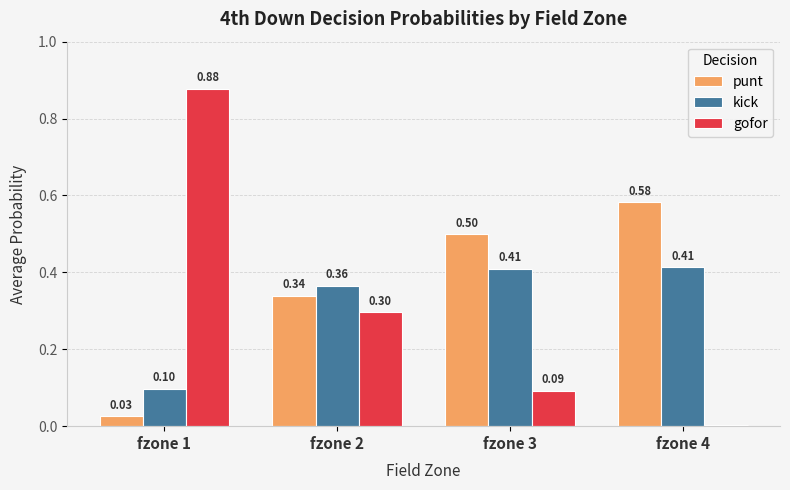

Which series has the widest spread of values?

gofor